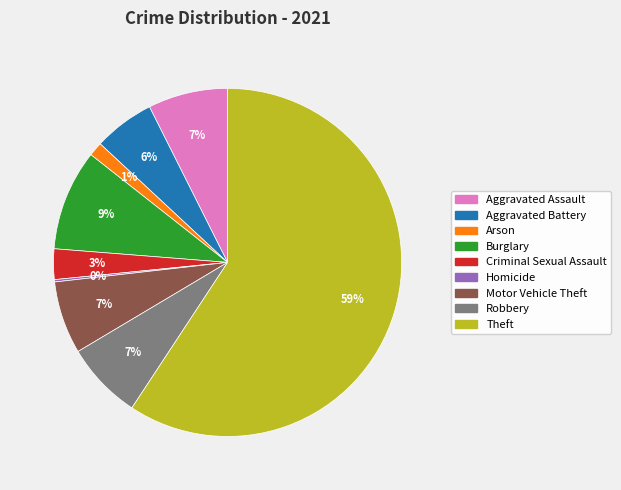

Which has a higher value, Motor Vehicle Theft or Theft?

Theft